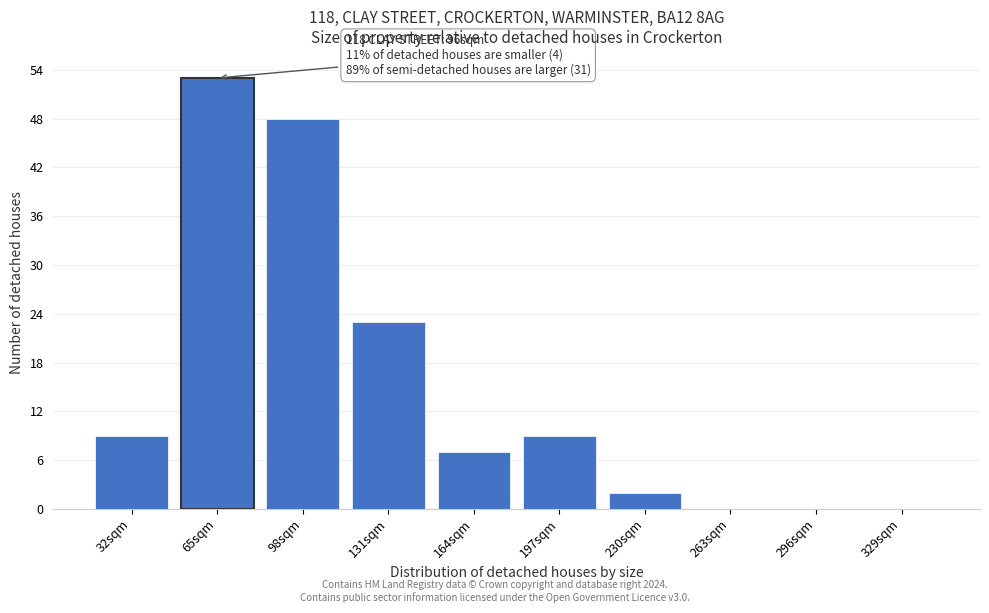

Reading right to left, extract all data points from this chart.

329sqm=0	296sqm=0	263sqm=0	230sqm=2	197sqm=9	164sqm=7	131sqm=23	98sqm=48	65sqm=53	32sqm=9